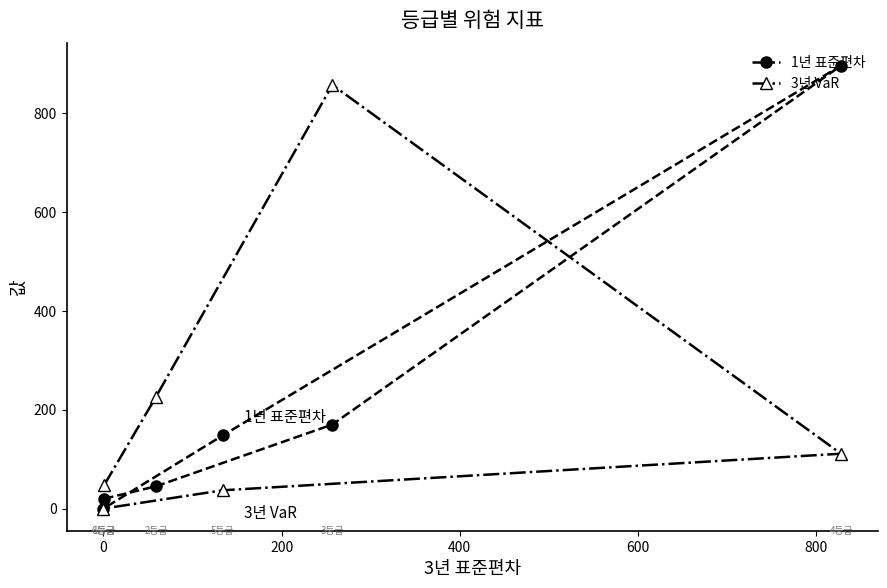

True or false: 3년 VaR has more than 2 interior local peaks.

False